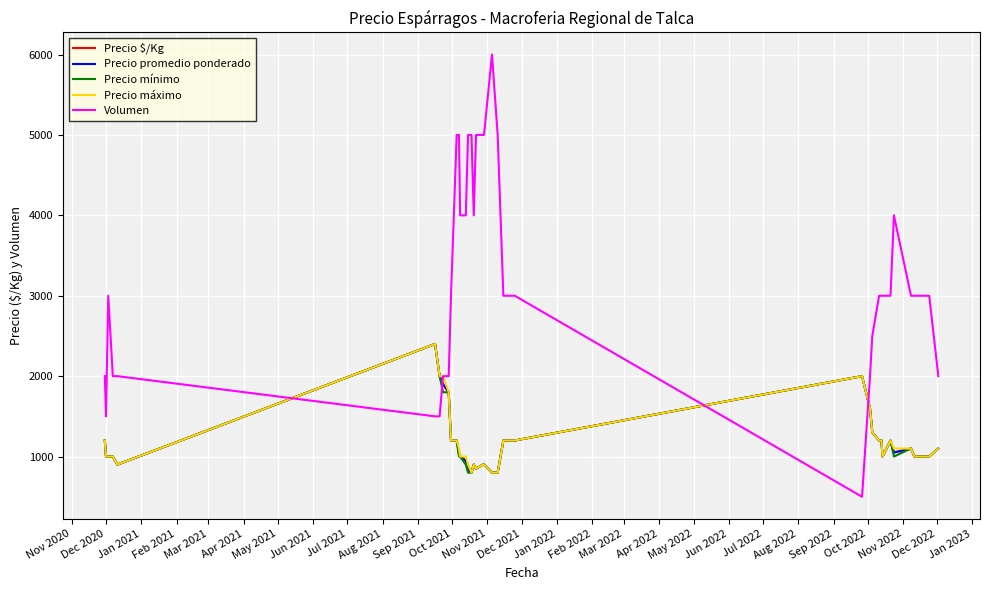

True or false: Precio promedio ponderado has more than 0 points higher than both neighbors.

True